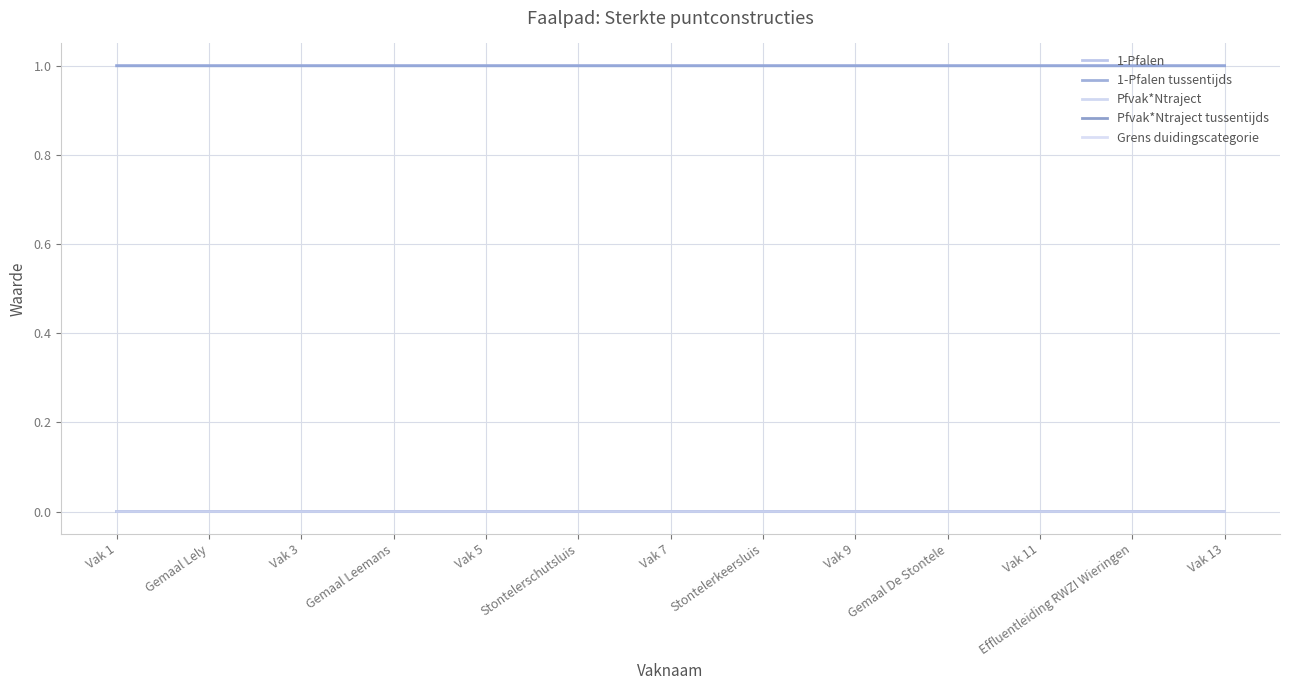

What is the spread (max minus min) of values at Stontelerkeersluis?

1.0